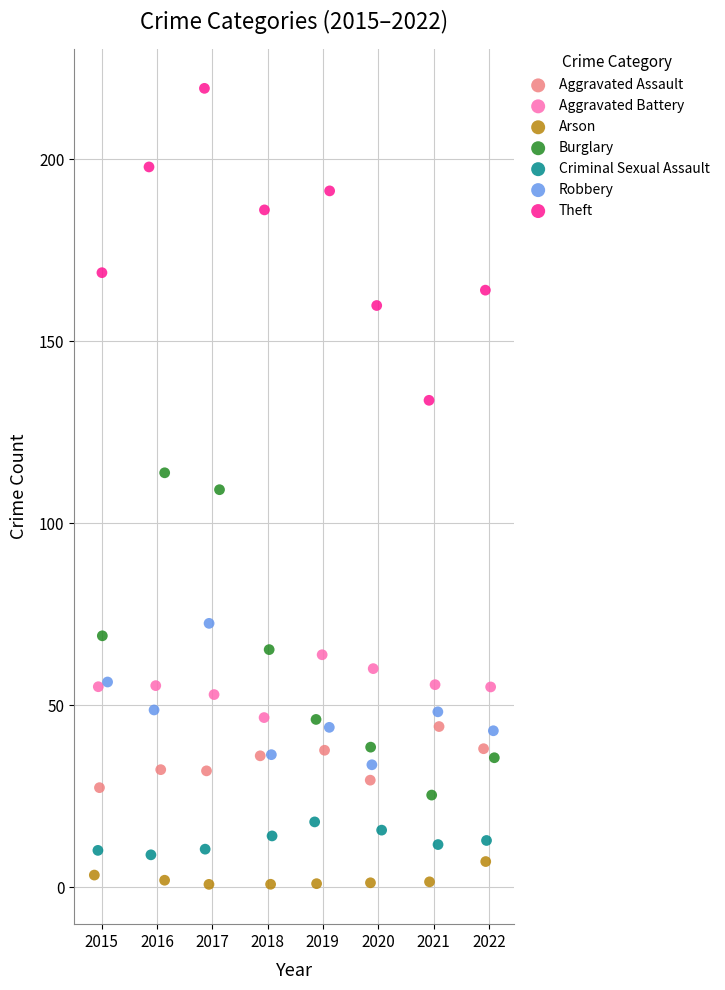

What are all the series names shown in the legend?

Aggravated Assault, Aggravated Battery, Arson, Burglary, Criminal Sexual Assault, Robbery, Theft